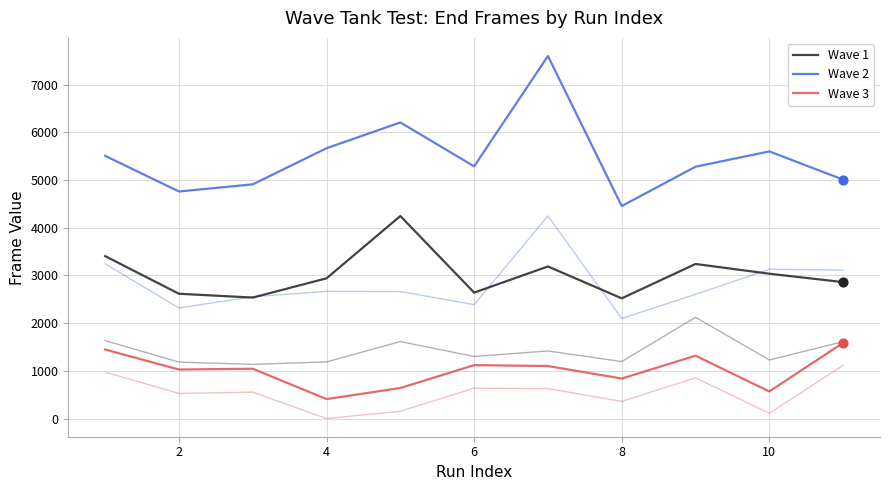

How many lines are shown in the chart?

6